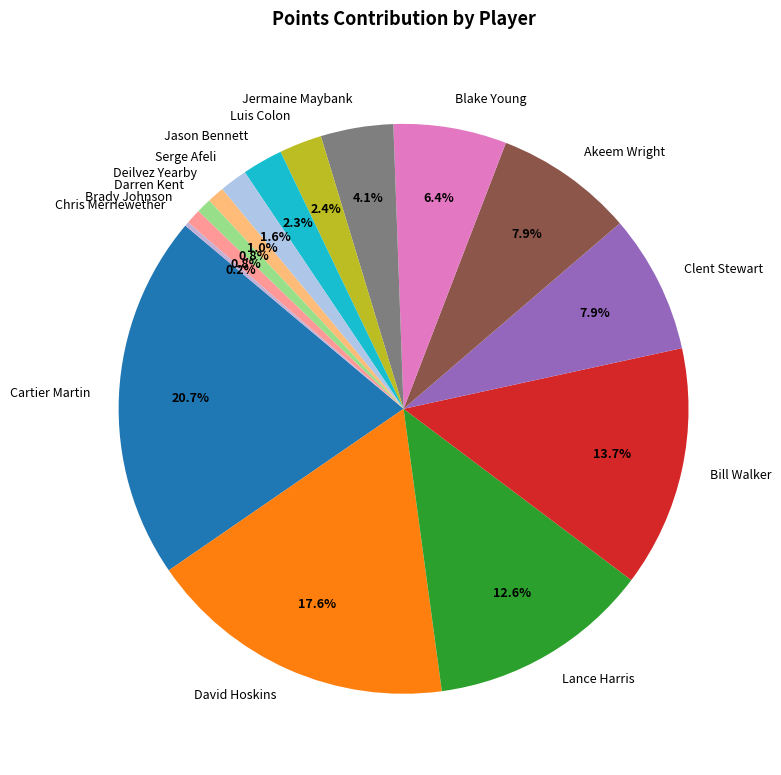

What percentage is the Deilvez Yearby slice, to the nearest percent?

1%